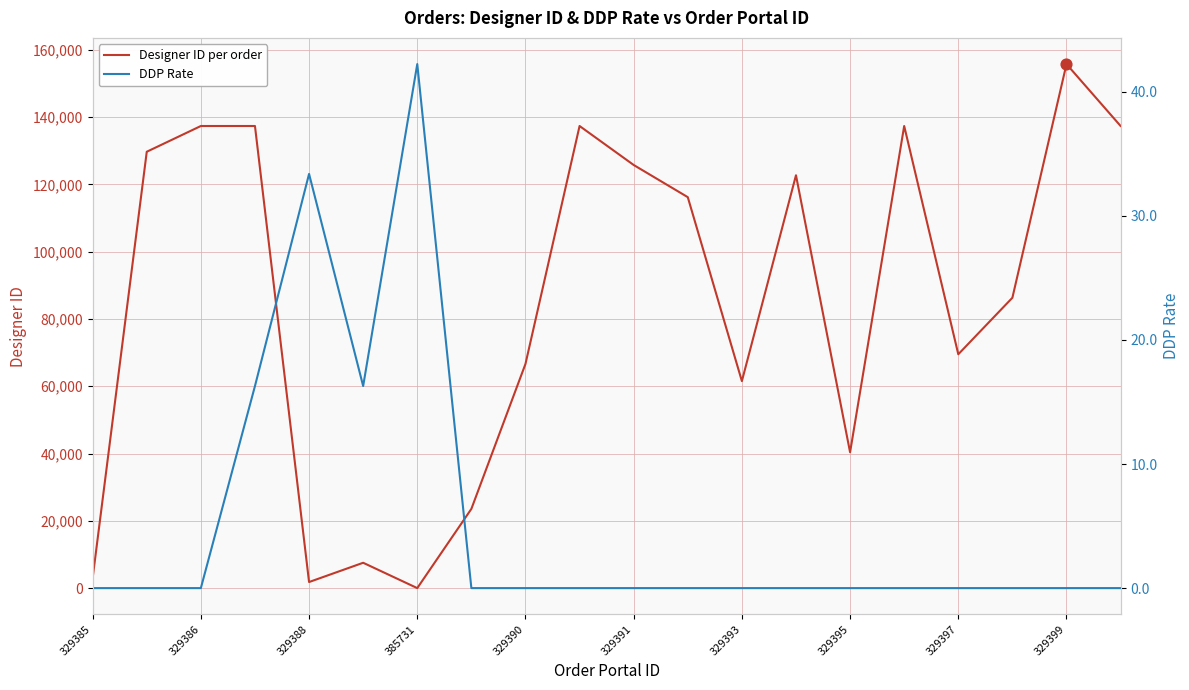

At how many categories does at least one series exceed 88541?

10